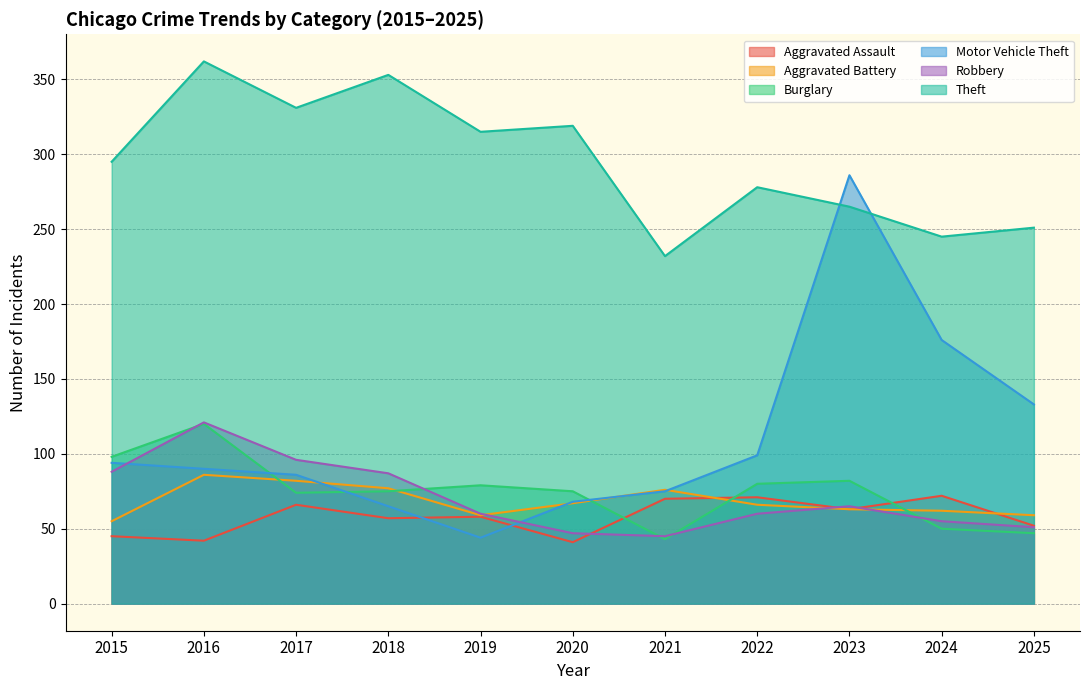

True or false: Robbery and Theft cross at least once.

False